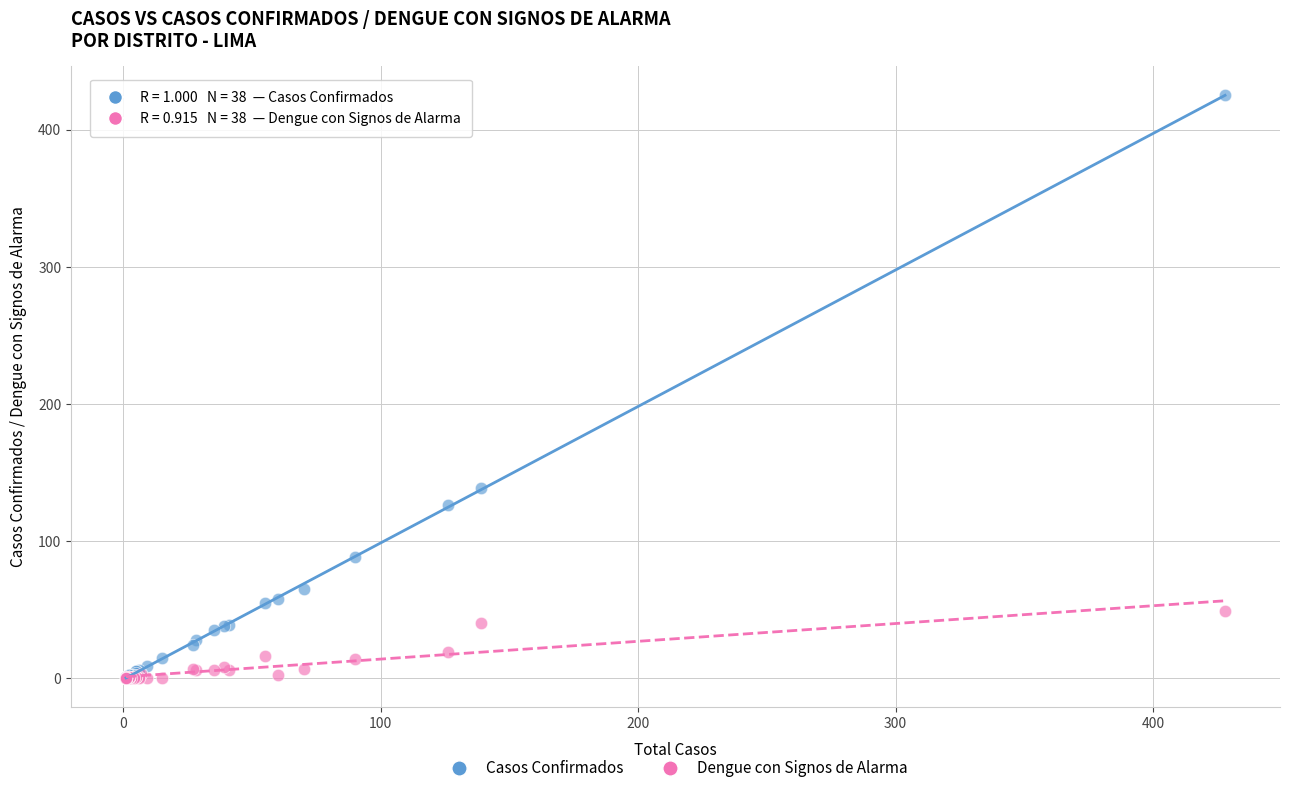

Which series contains the highest Y value?

Casos Confirmados